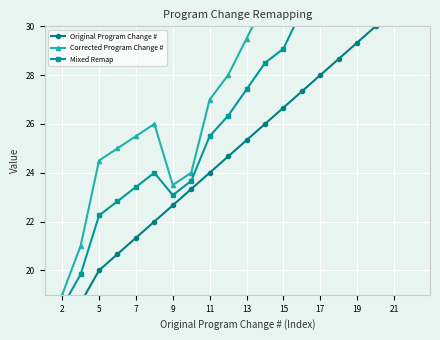

Reading left to right, transcribe all the data shown in this chart.

Original Program Change #: 18.0	18.7	20.0	20.7	21.3	22.0	22.7	23.3	24.0	24.7	25.3	26.0	26.7	27.3	28.0	28.7	29.3	30.0	30.7	31.3
Corrected Program Change #: 19.0	21.0	24.5	25.0	25.5	26.0	23.5	24.0	27.0	28.0	29.5	31.0	31.5	34.0	34.0	32.5	35.0	36.5	37.0	38.0
Mixed Remap: 18.5	19.8	22.2	22.8	23.4	24.0	23.1	23.7	25.5	26.3	27.4	28.5	29.1	30.7	31.0	30.6	32.2	33.2	33.8	34.7